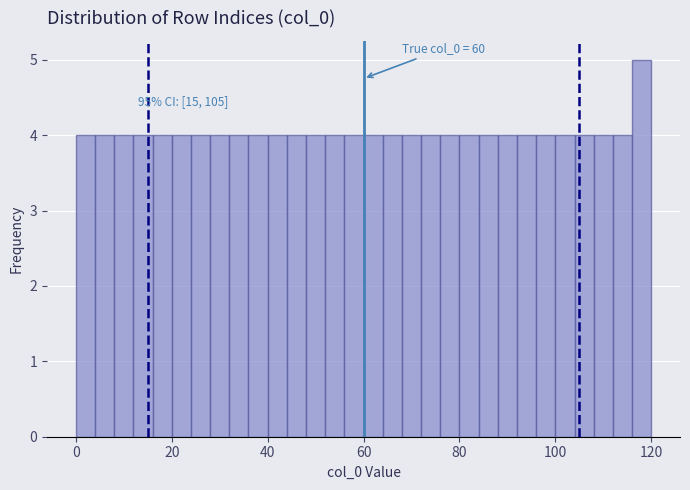

Around what value on the x-axis is the tallest bar? Give the approximate position of its centre, as read against the axis.

118